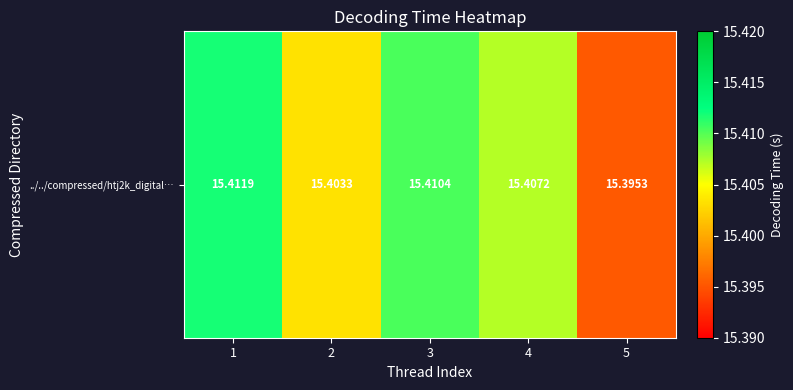

Is it true that the value at 3 is 6.5?

False